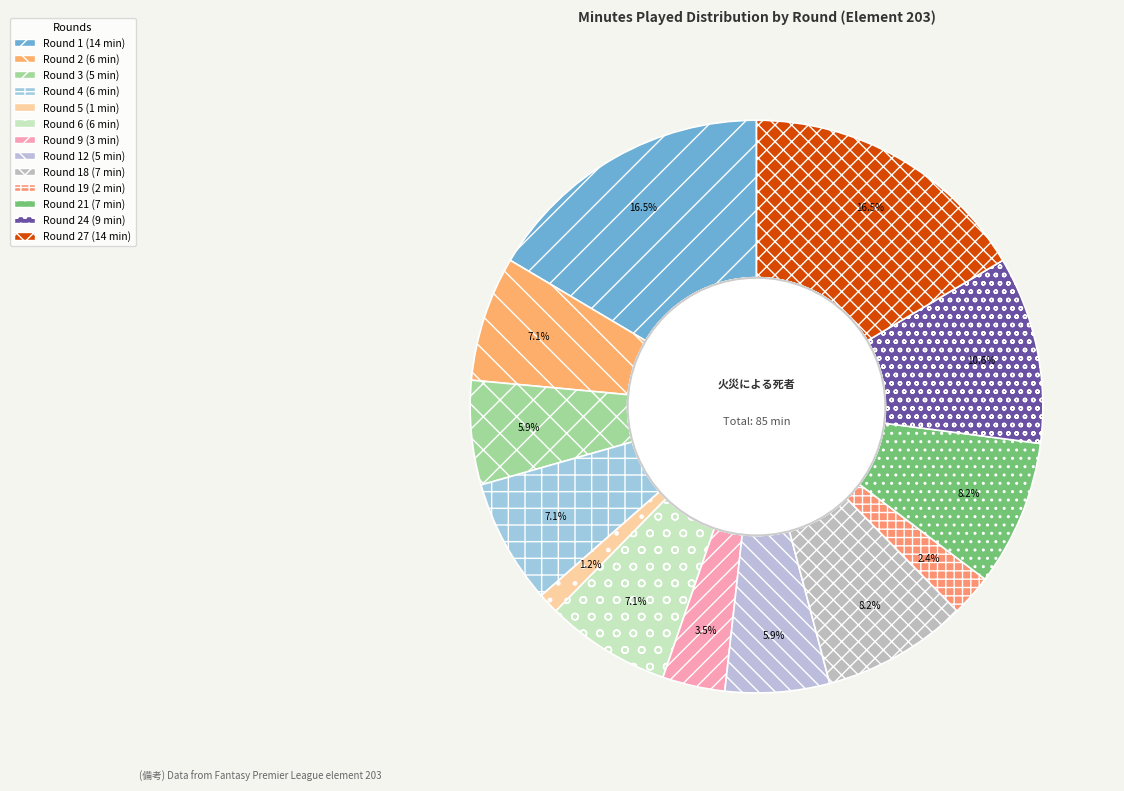

To the nearest percent, what portion does Round 12 represent?

6%